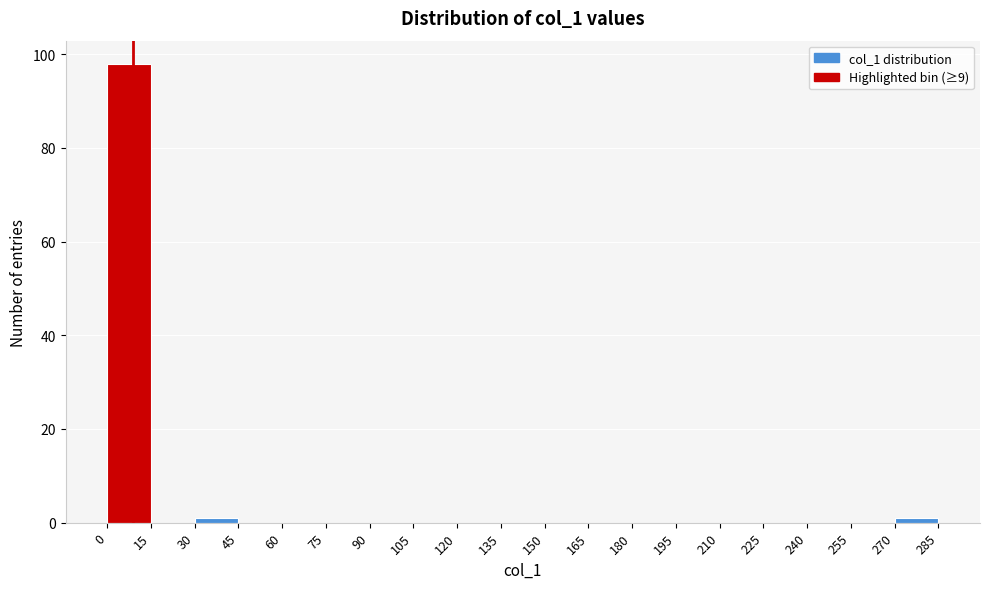

Reading left to right, list every bar in this chart as the range it spans on the x-axis followed by its height. The values are not printed on the chart, so give them approximately, as read against the axis.

0 to 15: 98
15 to 30: 0
30 to 45: under 2
45 to 60: 0
60 to 75: 0
75 to 90: 0
90 to 105: 0
105 to 120: 0
120 to 135: 0
135 to 150: 0
150 to 165: 0
165 to 180: 0
180 to 195: 0
195 to 210: 0
210 to 225: 0
225 to 240: 0
240 to 255: 0
255 to 270: 0
270 to 285: under 2